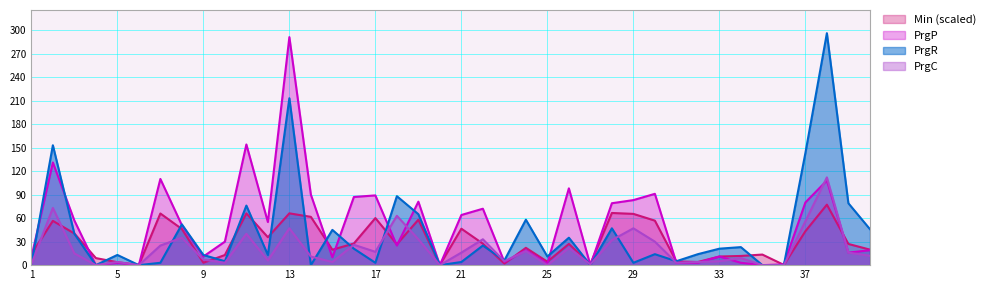

What is the maximum value for PrgP?

291.0